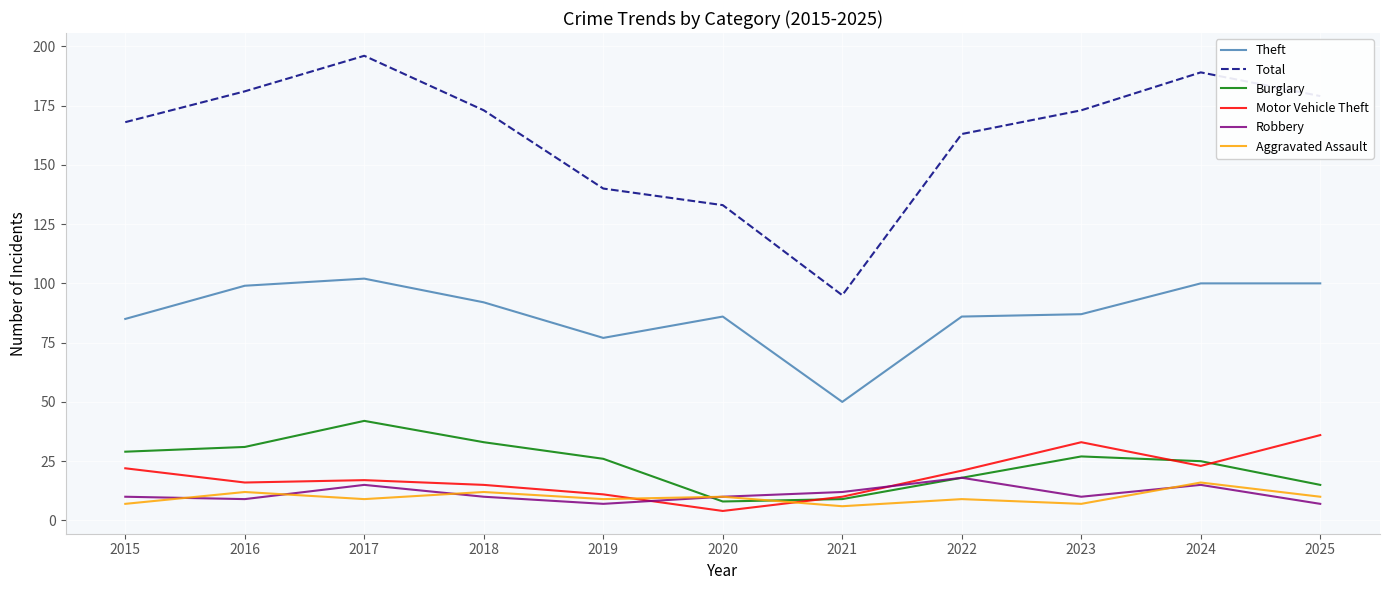

Does the chart display data point markers on the line(s)?

No